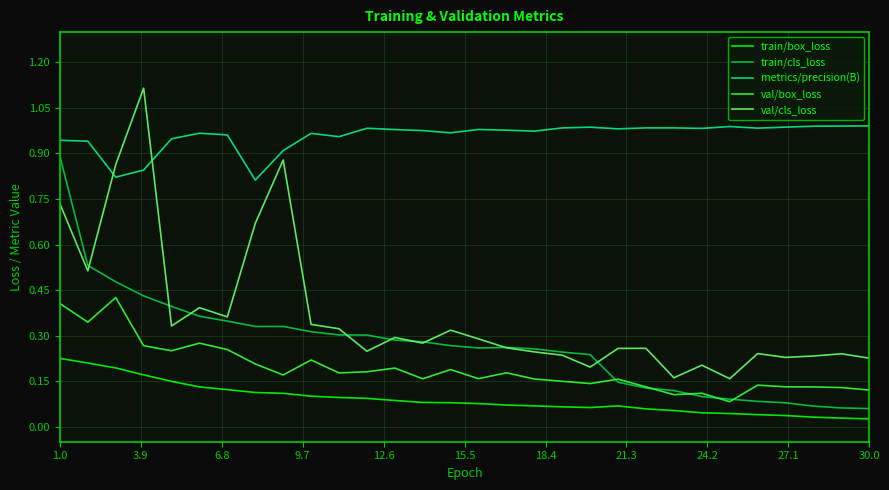

At how many categories does at least one series exceed 0?

30